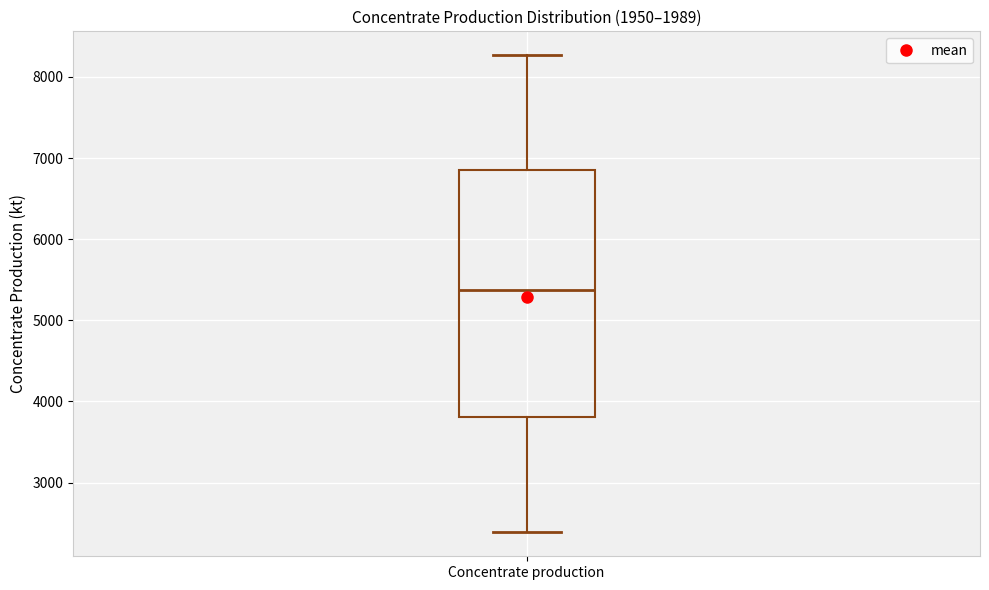

Read this box plot against the y-axis: the position of the median line, the range covered by the box, and the ends of both whiskers. The values are not printed on the chart, so give them approximately, as read against the axis.

median 5400, box 3800 to 6900, whiskers 2400 to 8300